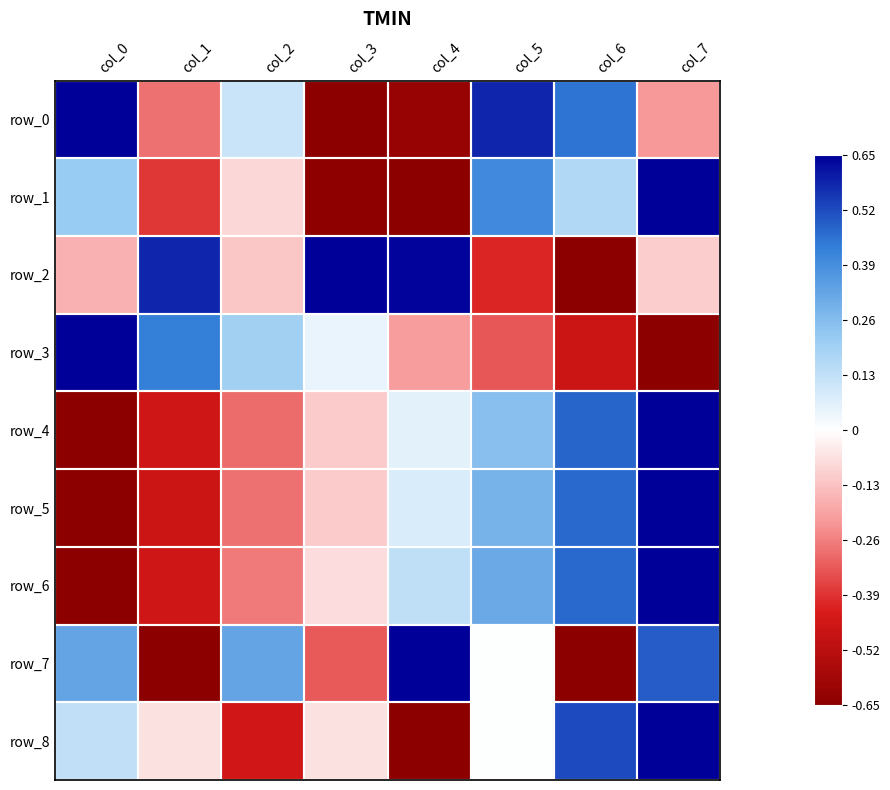

Reading left to right, transcribe all the data shown in this chart.

row_0: col_0=0.7	col_1=-0.3	col_2=0.1	col_3=-0.7	col_4=-0.6	col_5=0.6	col_6=0.4	col_7=-0.2
row_1: col_0=0.2	col_1=-0.4	col_2=-0.1	col_3=-0.6	col_4=-0.7	col_5=0.4	col_6=0.2	col_7=0.7
row_2: col_0=-0.2	col_1=0.6	col_2=-0.1	col_3=0.7	col_4=0.6	col_5=-0.4	col_6=-0.7	col_7=-0.1
row_3: col_0=0.7	col_1=0.4	col_2=0.2	col_3=0.0	col_4=-0.2	col_5=-0.3	col_6=-0.5	col_7=-0.7
row_4: col_0=-0.7	col_1=-0.5	col_2=-0.3	col_3=-0.1	col_4=0.1	col_5=0.3	col_6=0.5	col_7=0.7
row_5: col_0=-0.7	col_1=-0.5	col_2=-0.3	col_3=-0.1	col_4=0.1	col_5=0.3	col_6=0.5	col_7=0.7
row_6: col_0=-0.7	col_1=-0.5	col_2=-0.3	col_3=-0.1	col_4=0.1	col_5=0.3	col_6=0.5	col_7=0.7
row_7: col_0=0.3	col_1=-0.7	col_2=0.3	col_3=-0.3	col_4=0.7	col_5=0.0	col_6=-0.7	col_7=0.5
row_8: col_0=0.1	col_1=-0.1	col_2=-0.5	col_3=-0.1	col_4=-0.7	col_5=0.0	col_6=0.5	col_7=0.7